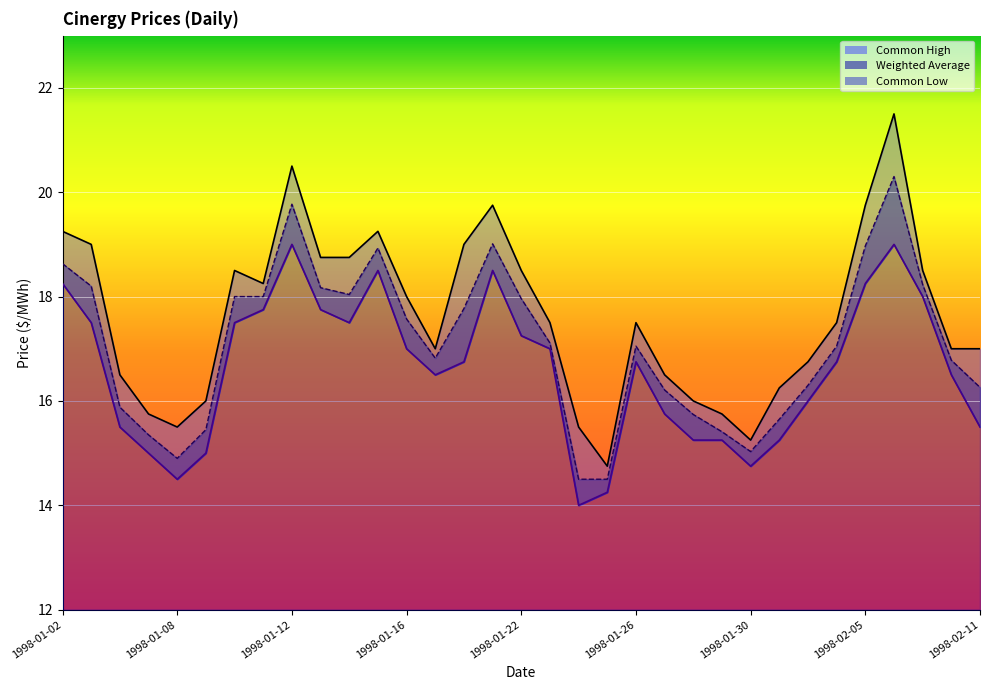

True or false: Common High and Weighted Average cross at least once.

False